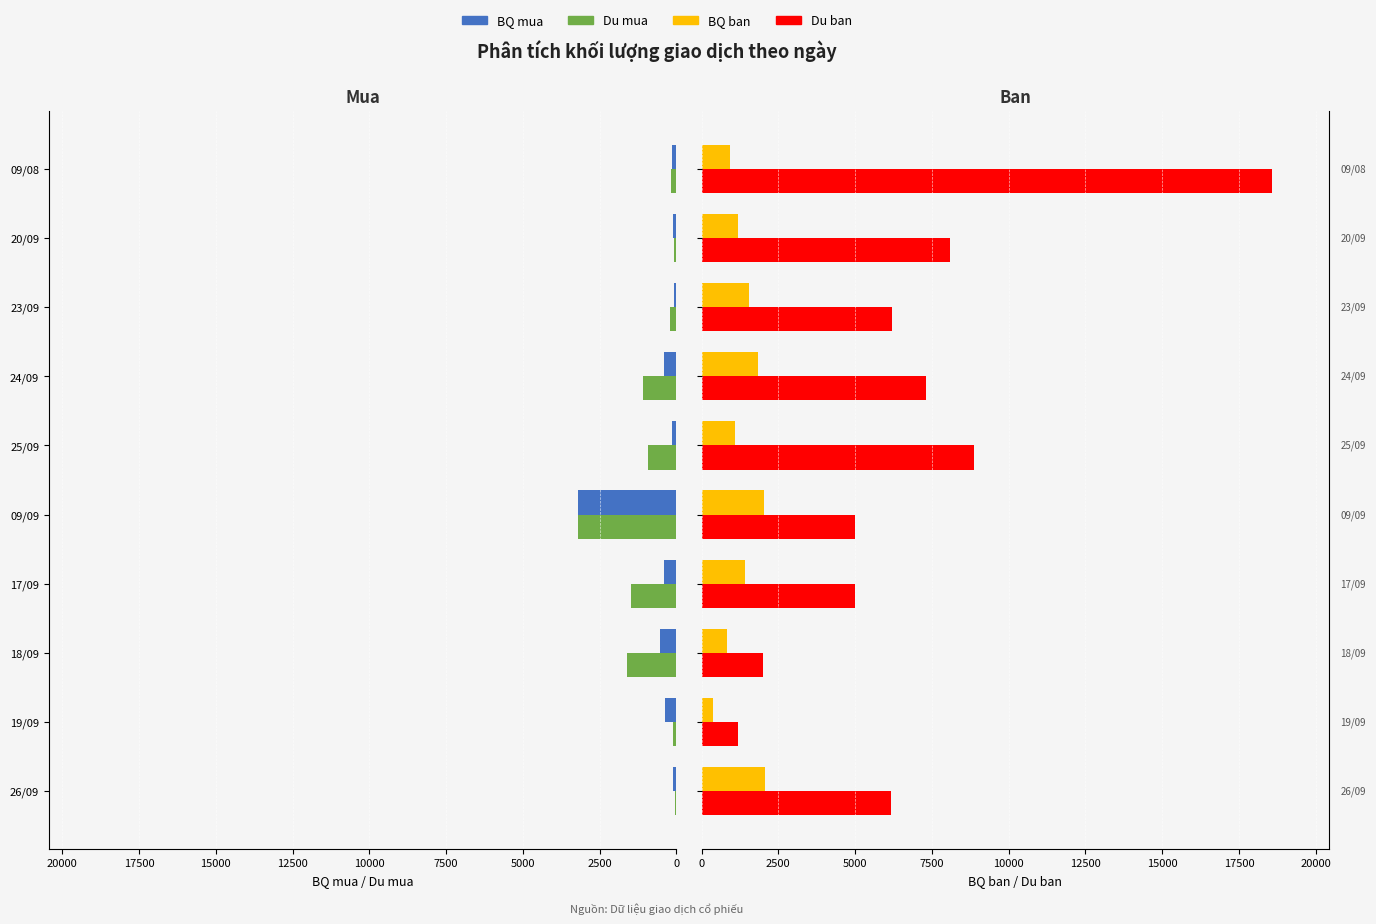

The value of Du ban at 09/08 is 30040. True or false?

False